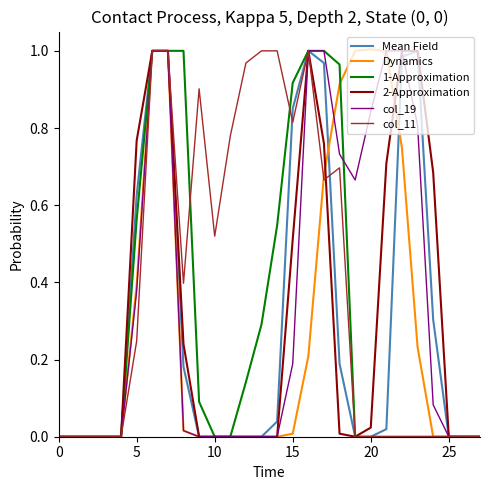

Which series has the largest total across all categories?

col_11